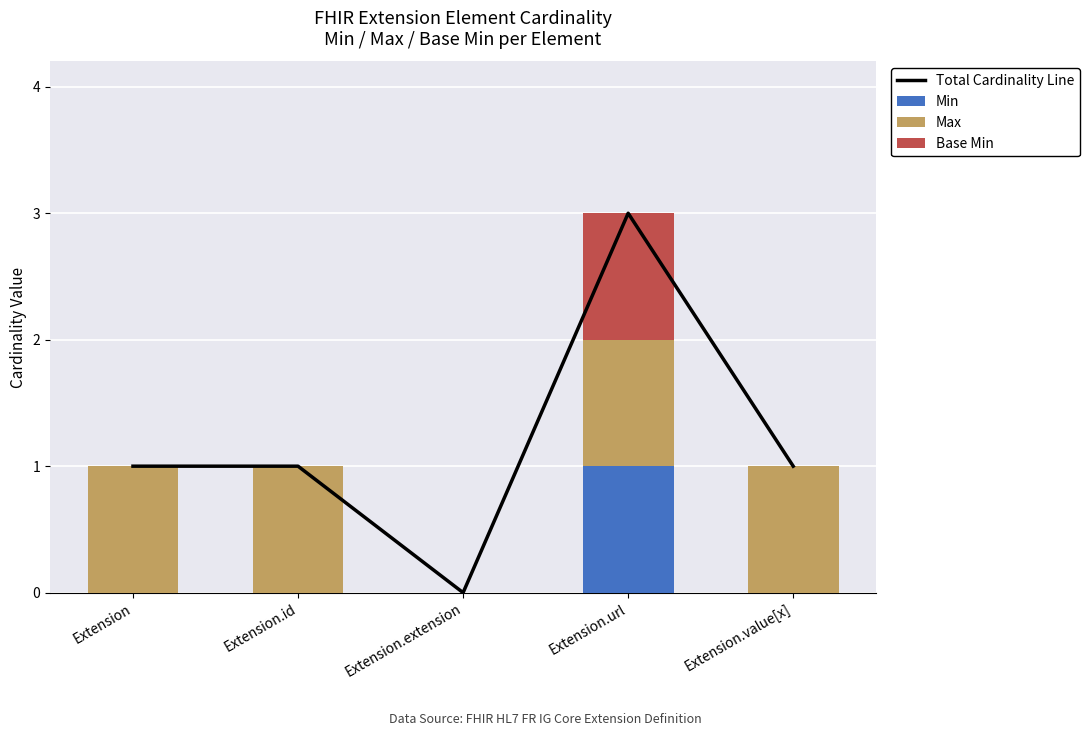

How many data points in Max are less than 1?

1